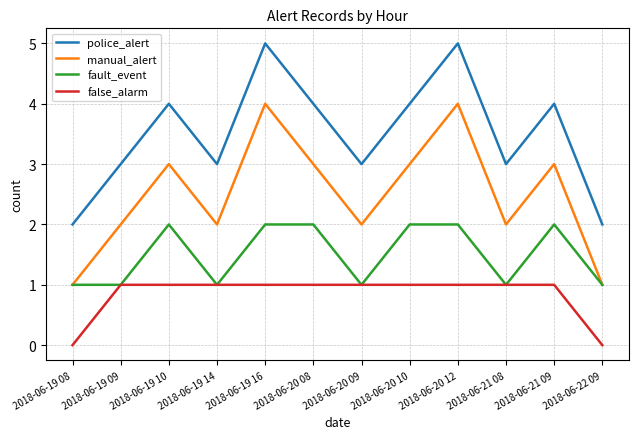

The value of fault_event at 2018-06-19 09 is 1. True or false?

True